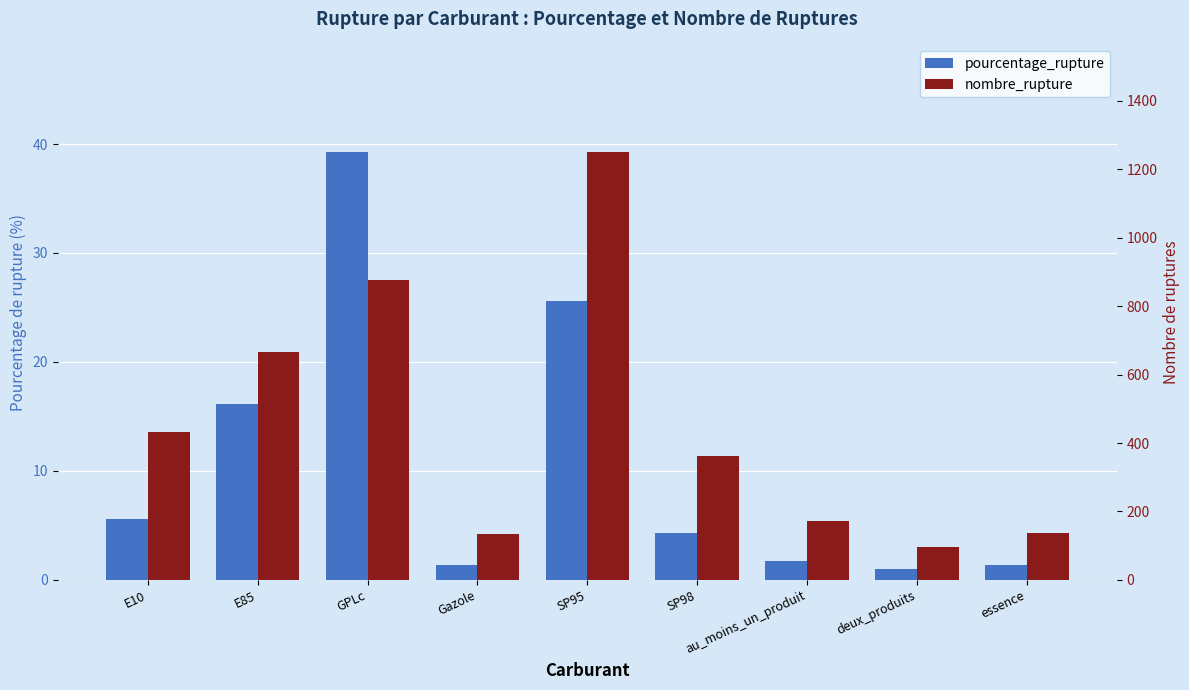

Which has a higher value, deux_produits or E10?

E10